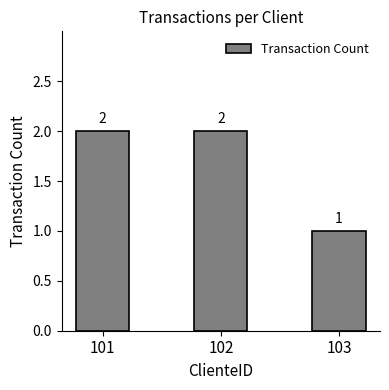

What is the approximate value at 102?

2